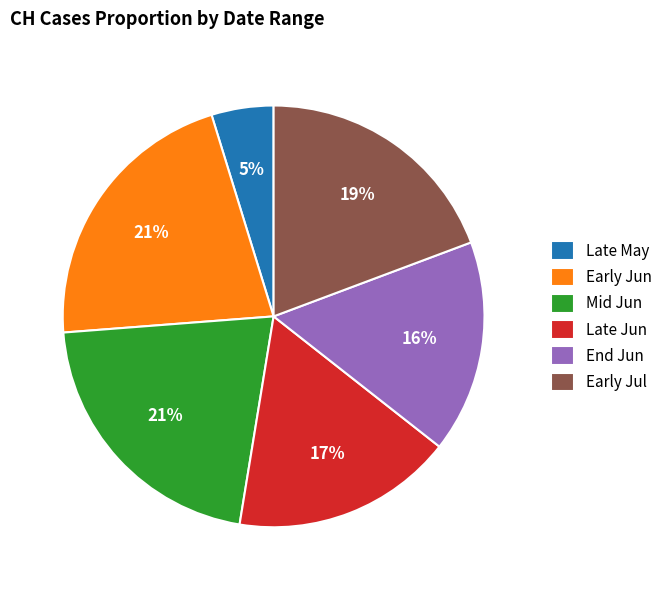

Between Early Jun and Late Jun, which is larger?

Early Jun